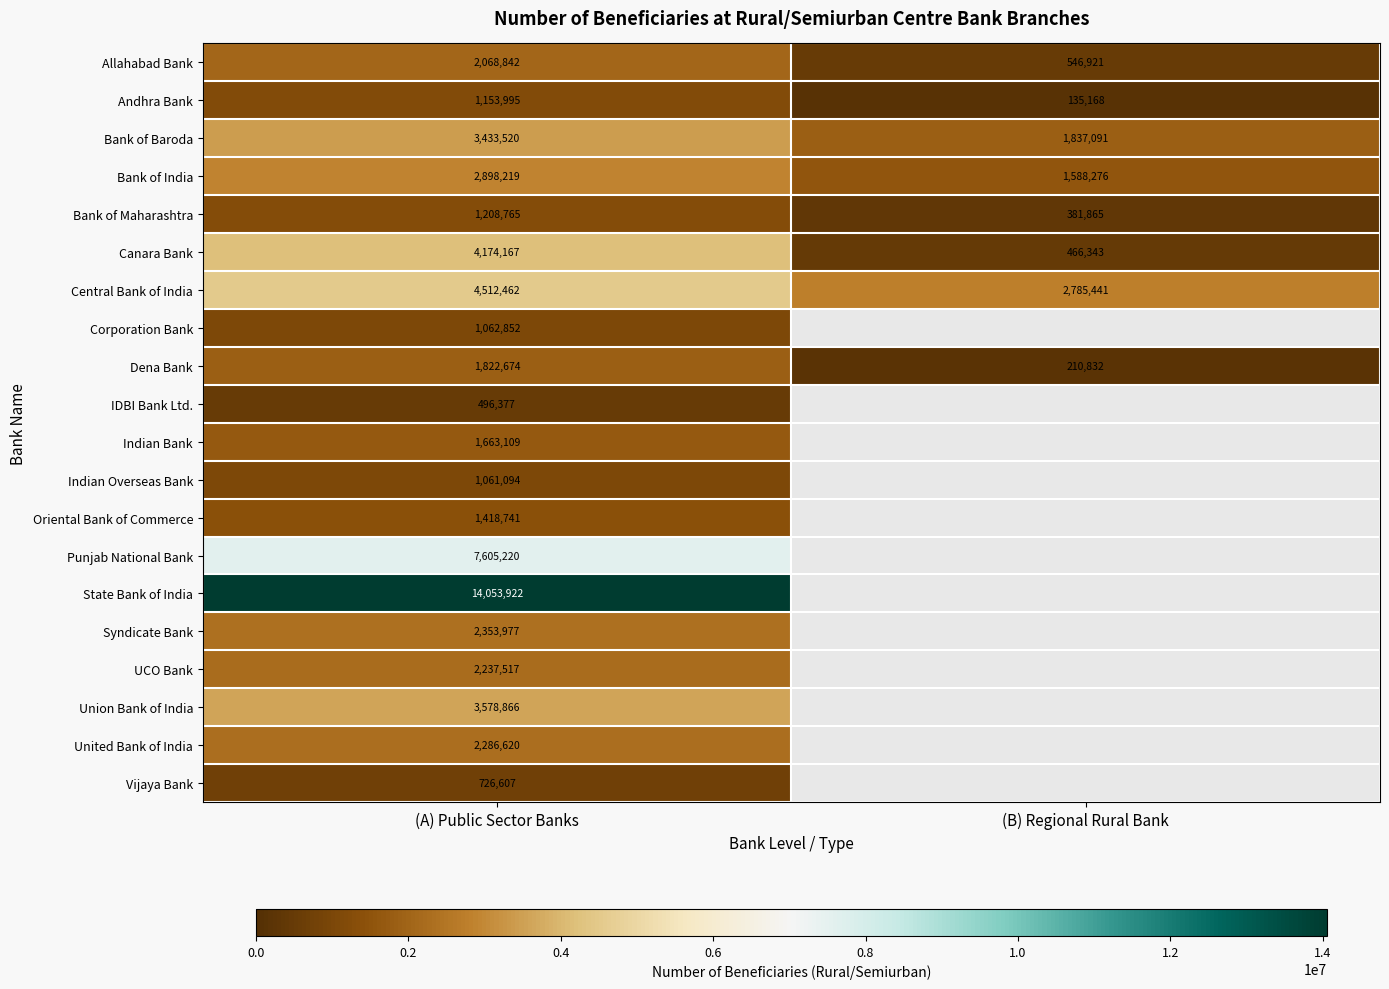

List the labels in order of Dena Bank value, largest first.

(A) Public Sector Banks, (B) Regional Rural Bank